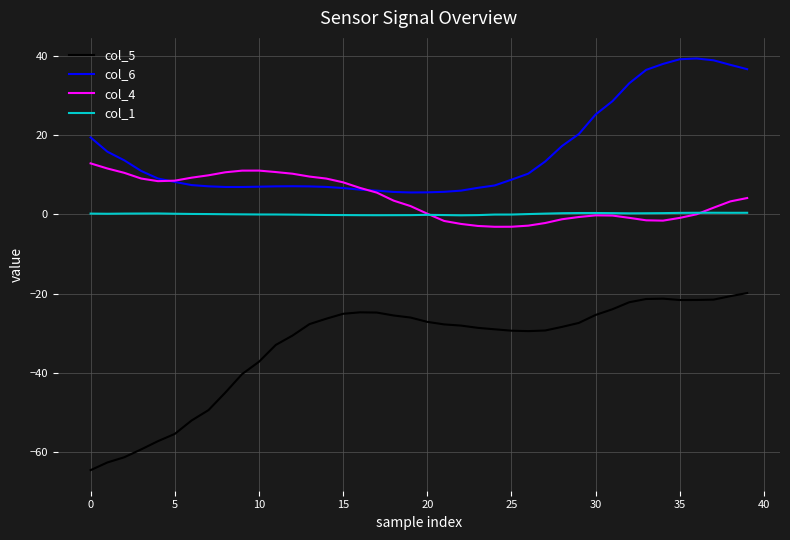

Does the chart have visible grid lines?

Yes